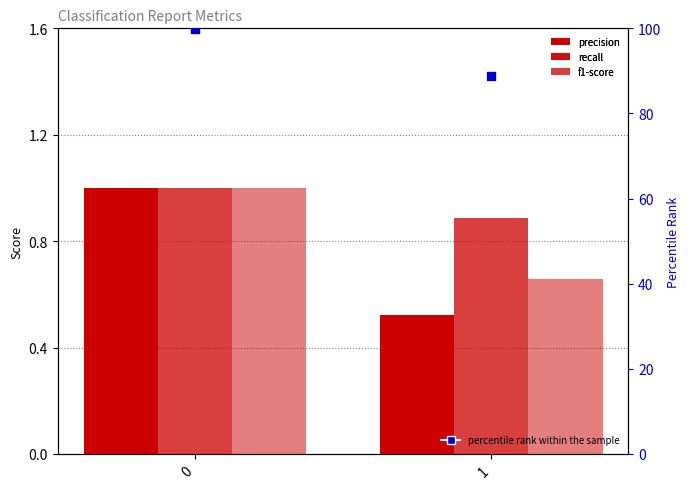

Is the value of percentile rank within the sample at 1 greater than the value of recall at 1?

Yes